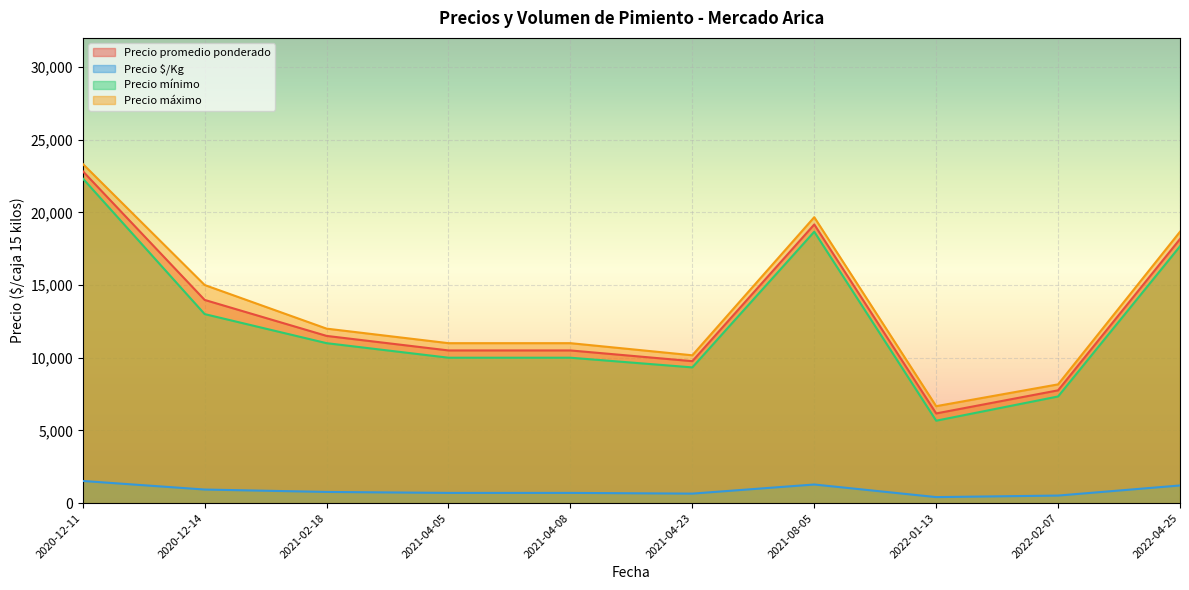

What is the spread (max minus min) of values at 2022-04-25?

17455.7